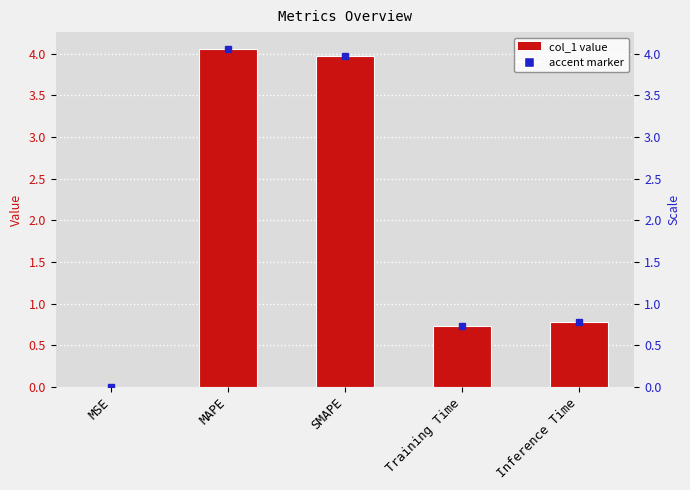

Reading right to left, what are all the values shown in this chart?

Inference Time=0.8	Training Time=0.7	SMAPE=4.0	MAPE=4.1	MSE=0.0